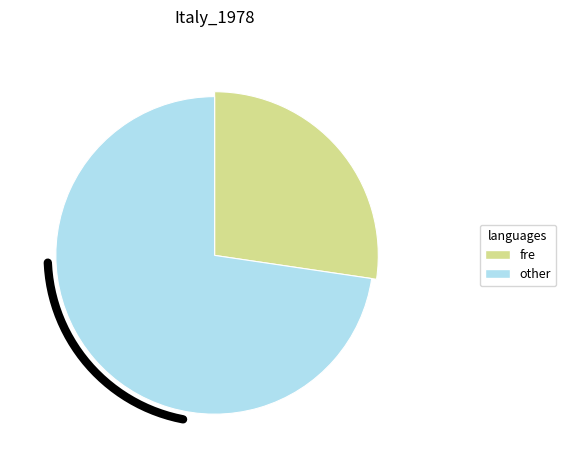

True or false: 2 accounts for 1% of the total.

False